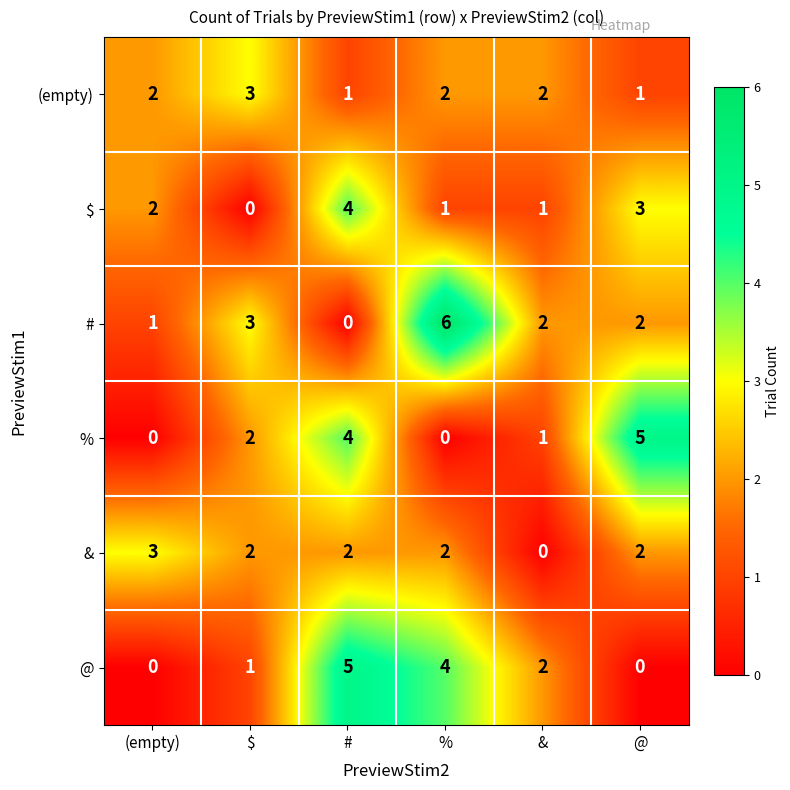

What is the sum of the (empty) values at $ and %?

5